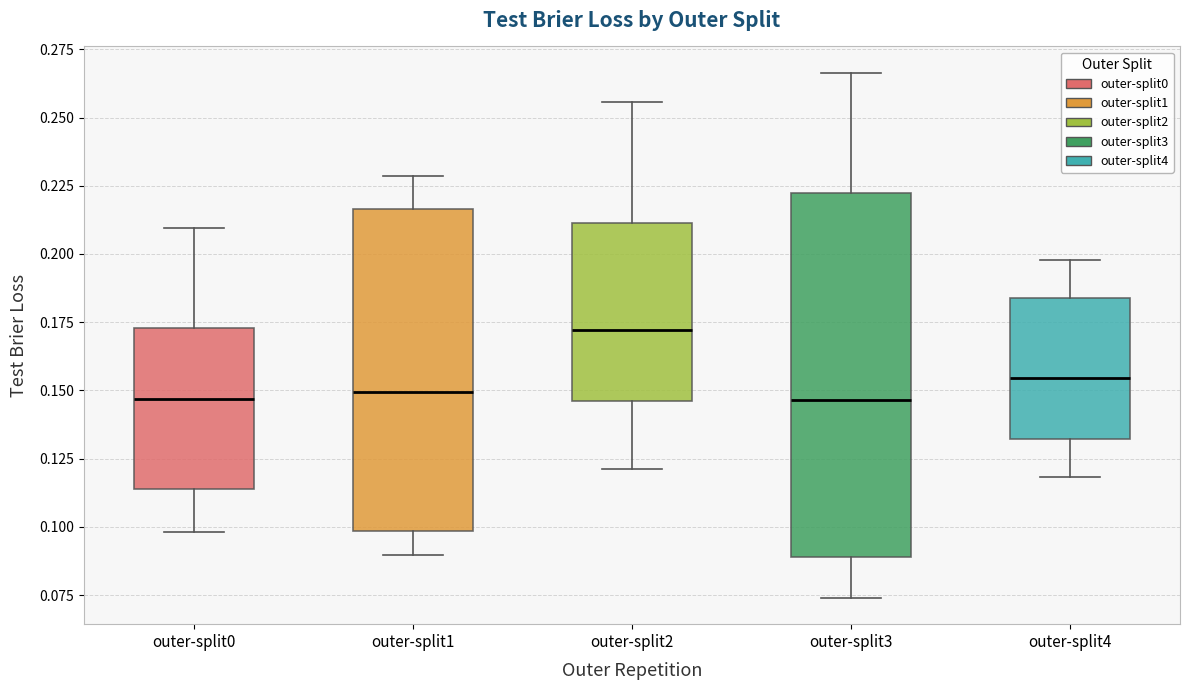

Reading left to right, transcribe this box plot: for each box, give where its median line is, the range the box spans, and where its two whiskers end, as read against the y-axis. The values are not printed on the chart, so give them approximately, as read against the axis.

outer-split0: median 0.145, box 0.115 to 0.175, whiskers 0.100 to 0.210
outer-split1: median 0.150, box 0.100 to 0.215, whiskers 0.090 to 0.230
outer-split2: median 0.170, box 0.145 to 0.210, whiskers 0.120 to 0.255
outer-split3: median 0.145, box 0.090 to 0.220, whiskers 0.075 to 0.265
outer-split4: median 0.155, box 0.130 to 0.185, whiskers 0.120 to 0.200